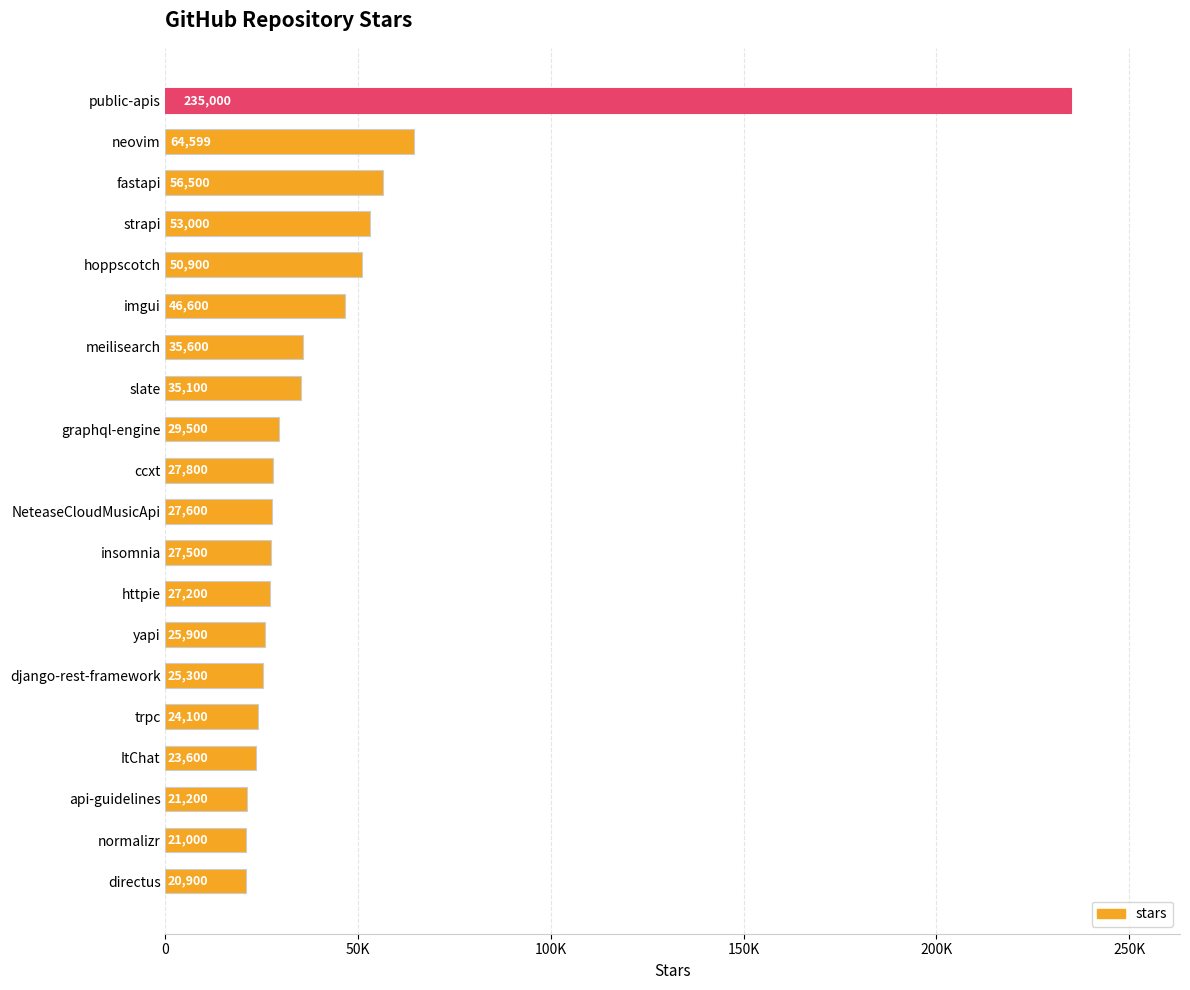

At which category does the chart reach its minimum across all series?

directus